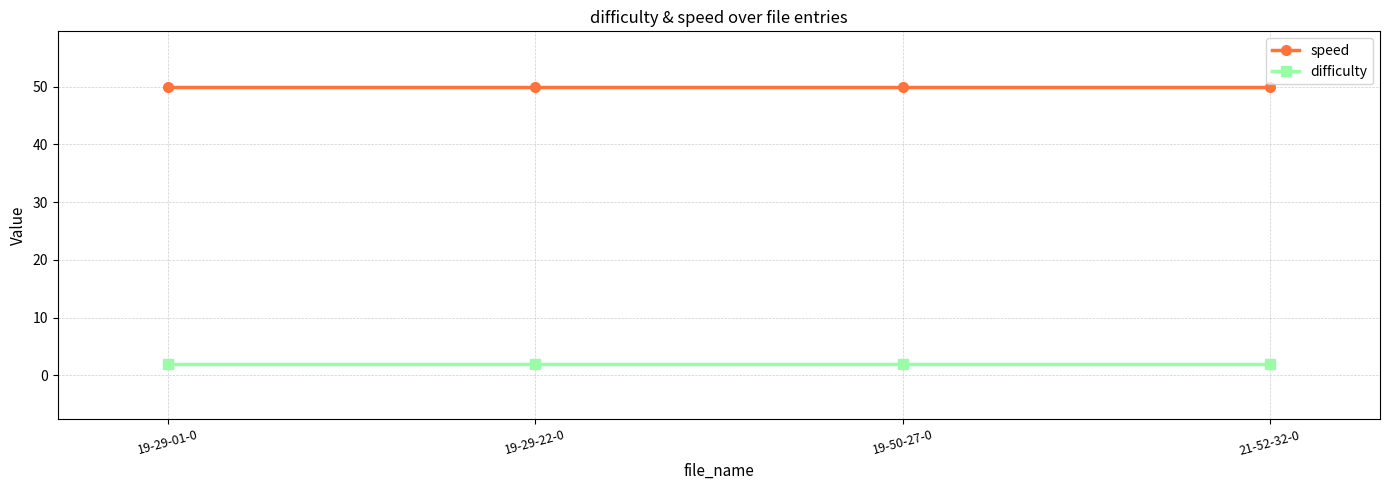

What is the total value across all series at 19-29-01-0?

52